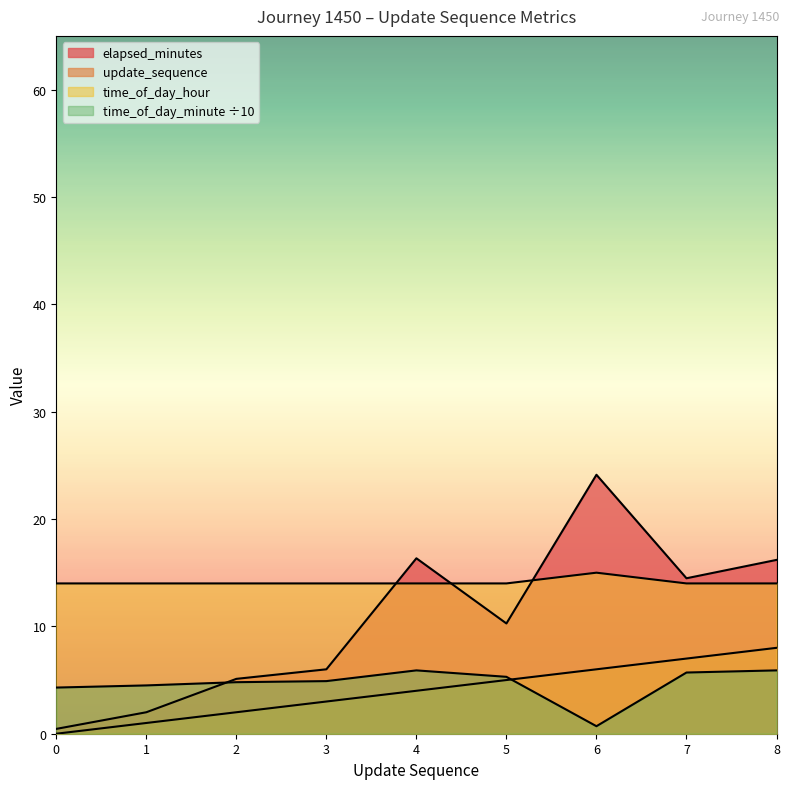

Between 1 and 5, which series saw the biggest shift?

elapsed_minutes